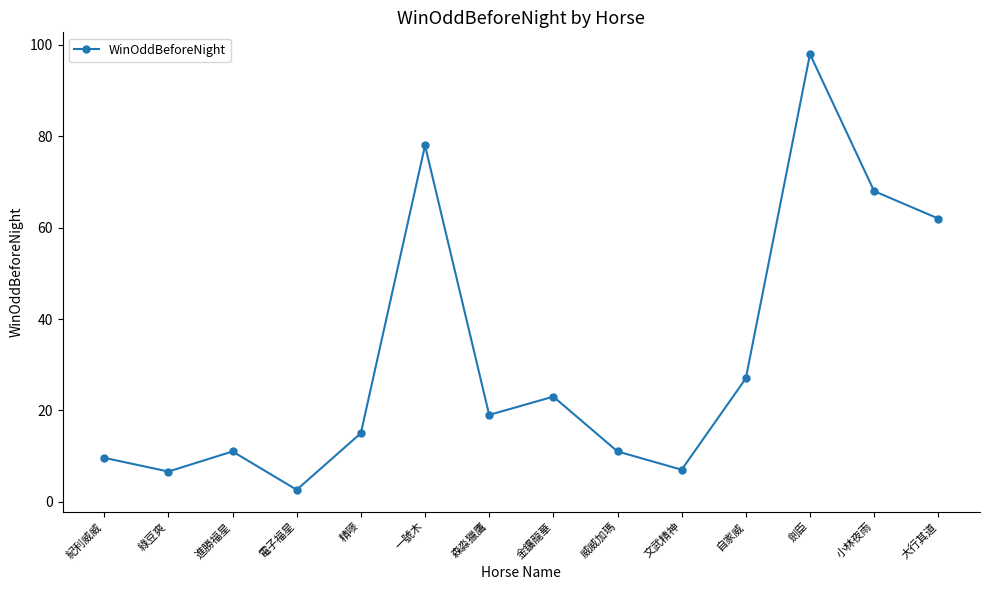

At which label does the data first exceed 19?

一號木